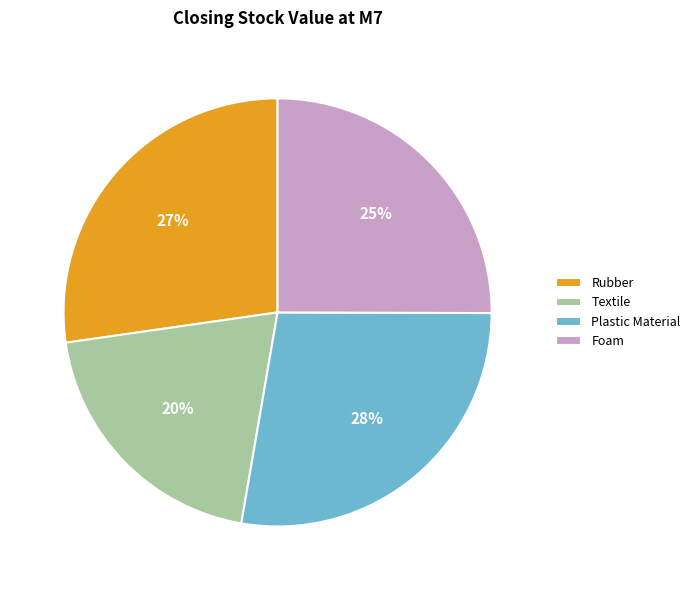

What percentage is the Foam slice, to the nearest percent?

25%